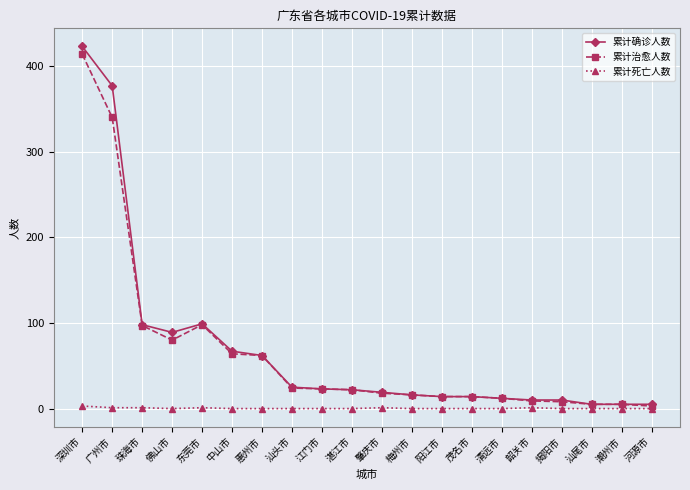

True or false: 累计确诊人数 has more than 0 points higher than both neighbors.

True